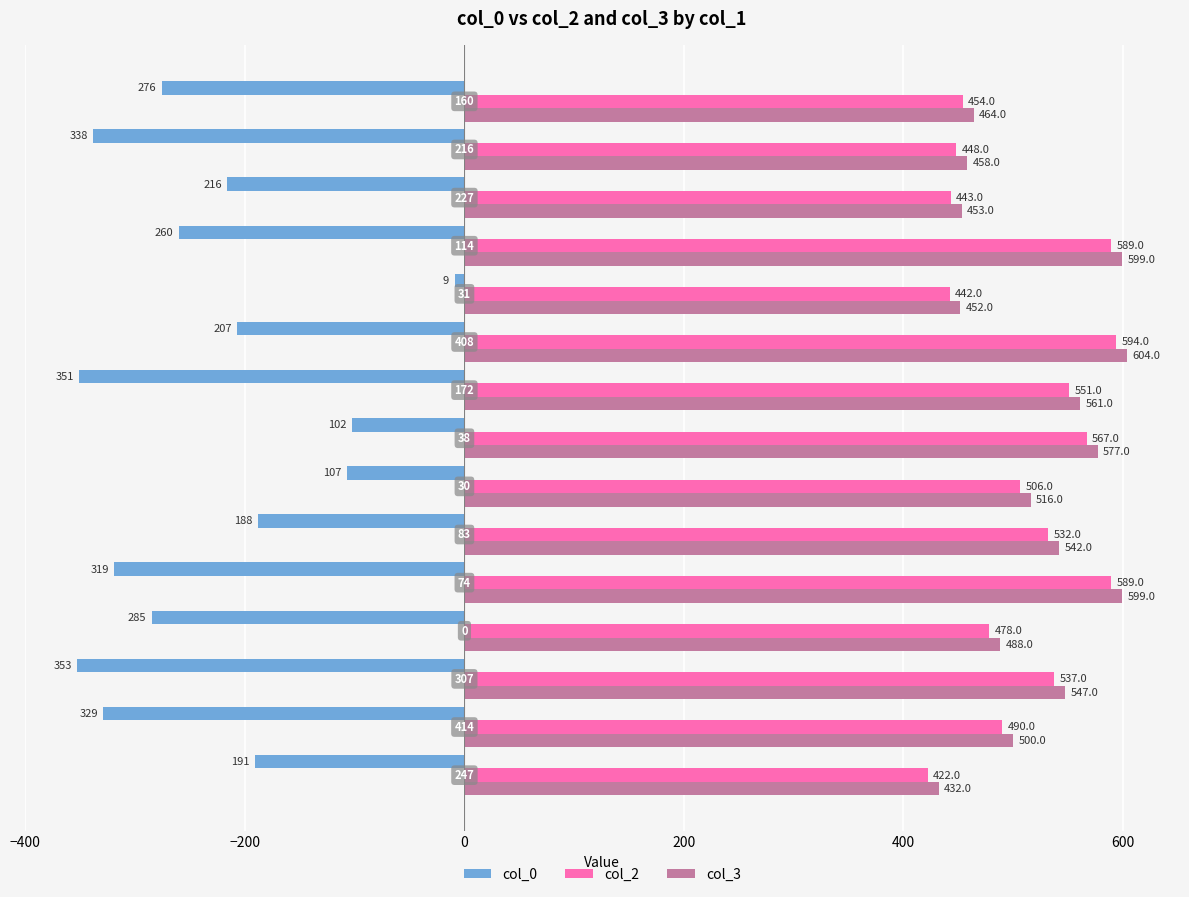

At how many categories does at least one series exceed 127?

15